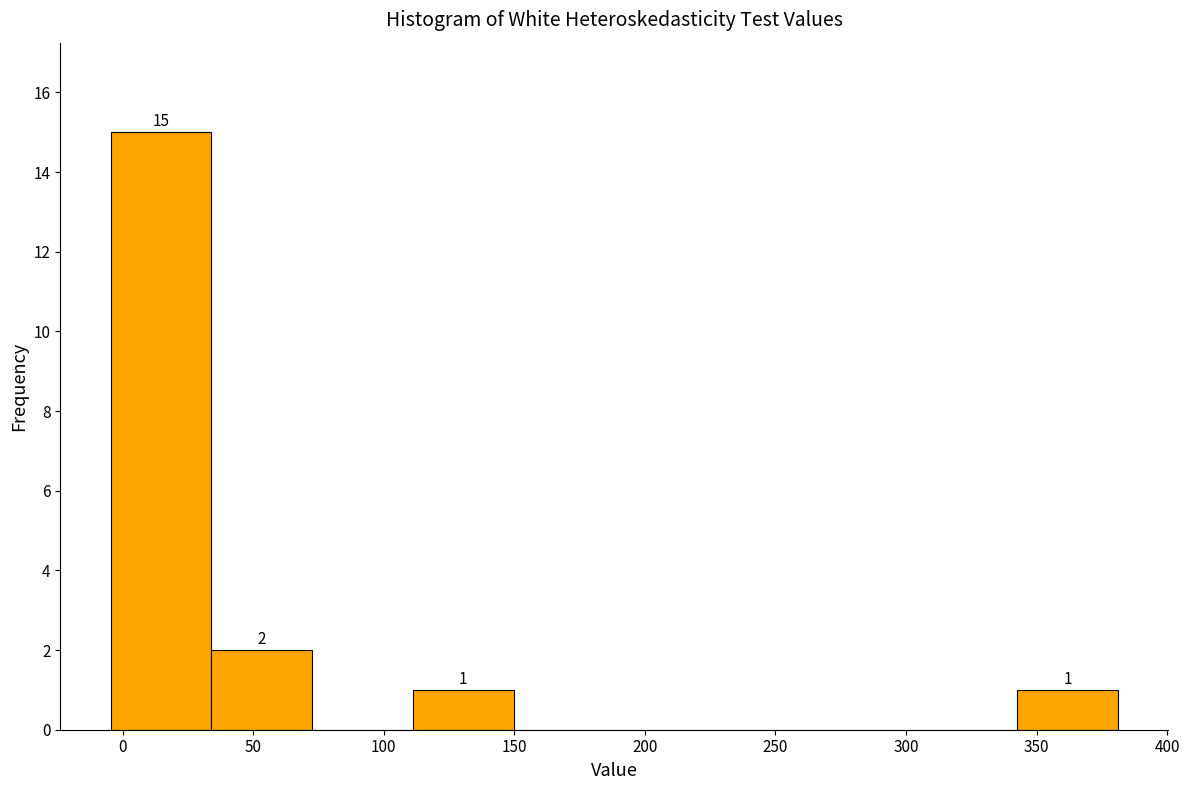

Over which range of the x-axis is the bar tallest?

-5 to 35